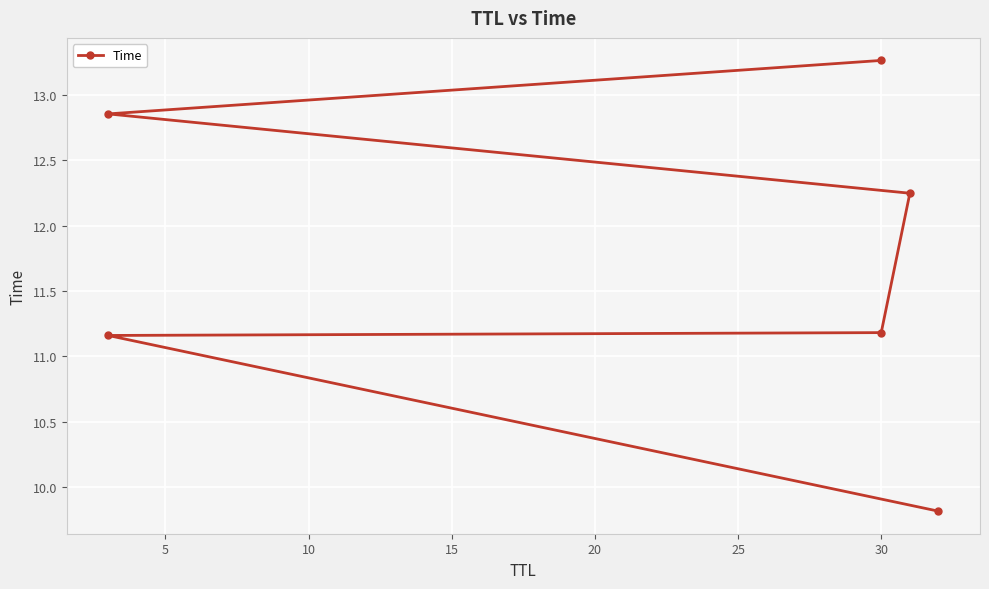

What is the approximate value at 5?

11.2